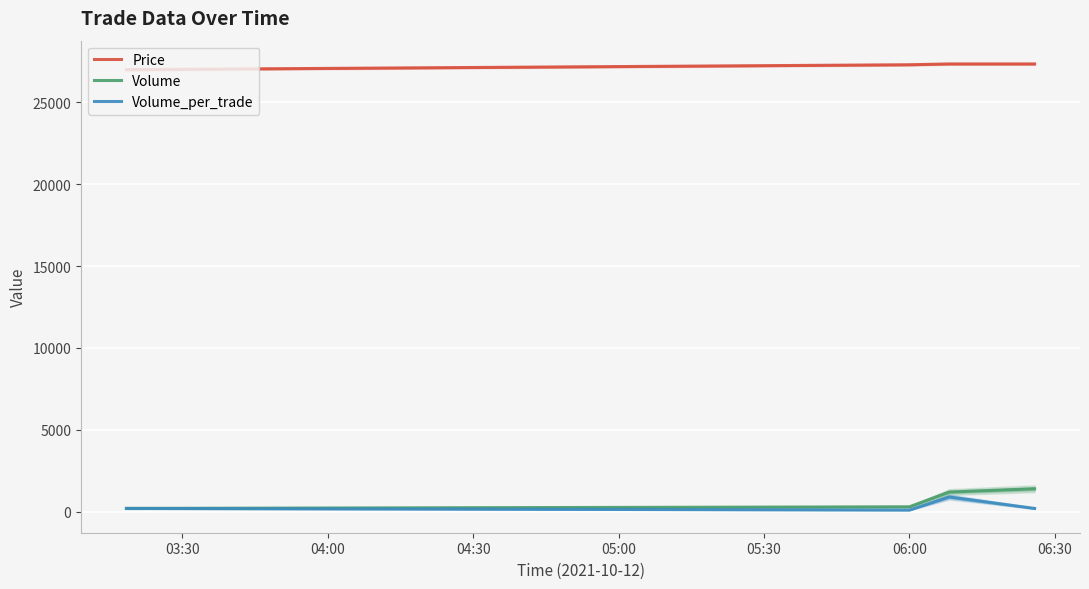

Reading left to right, extract all data points from this chart.

Price: 27000	27300	27350	27350
Volume: 200	300	1200	1400
Volume_per_trade: 200	100	900	200